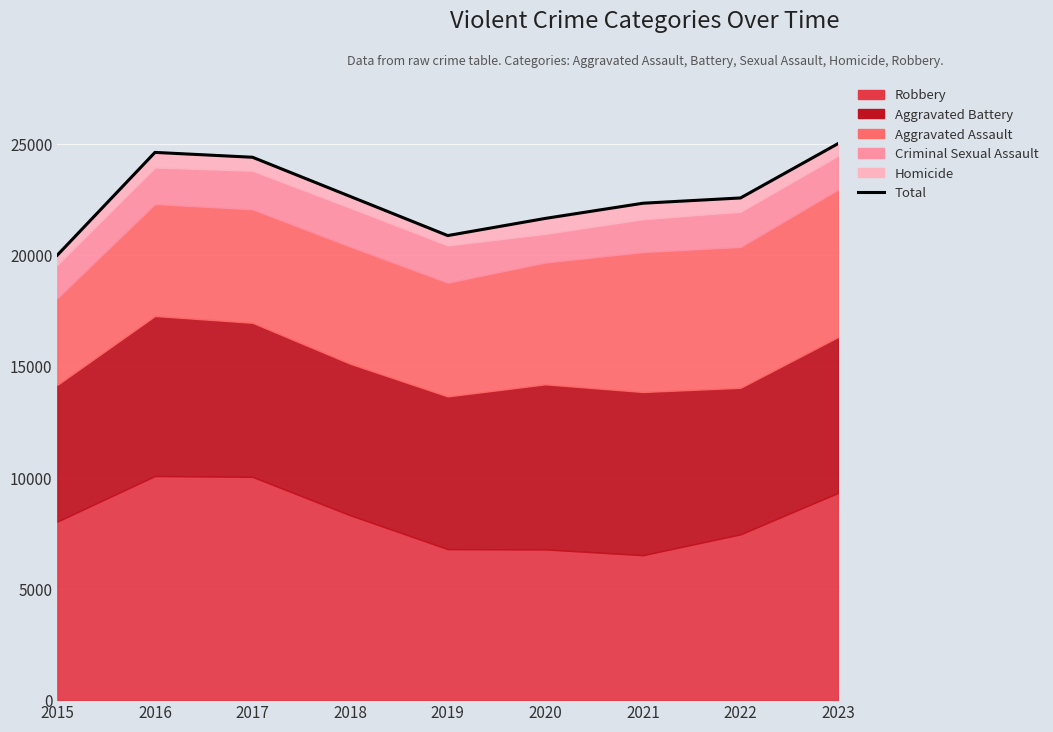

How many data points does each series have?

9